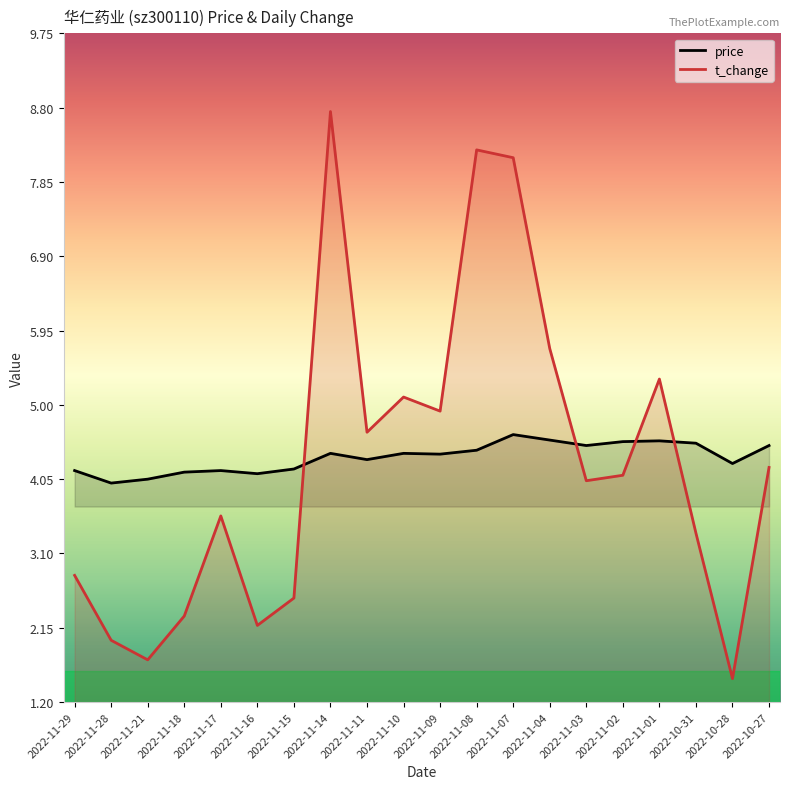

What is the sum of all t_change values?

85.2